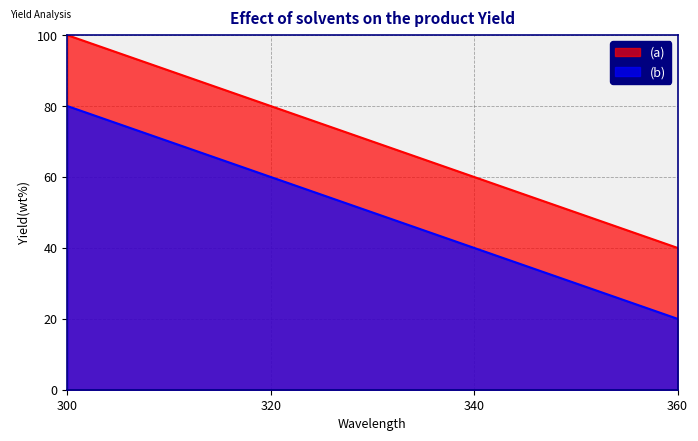

Reading right to left, what are all the values shown in this chart?

(a): 40	60	80	100
(b): 20	40	60	80